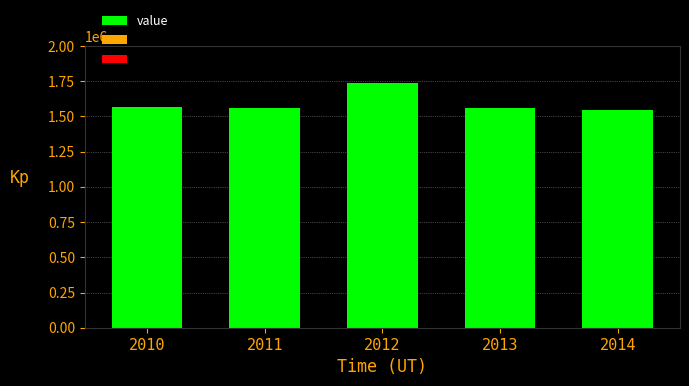

Approximately how many times larger is the value at 2010 compared to 2012?

0.9